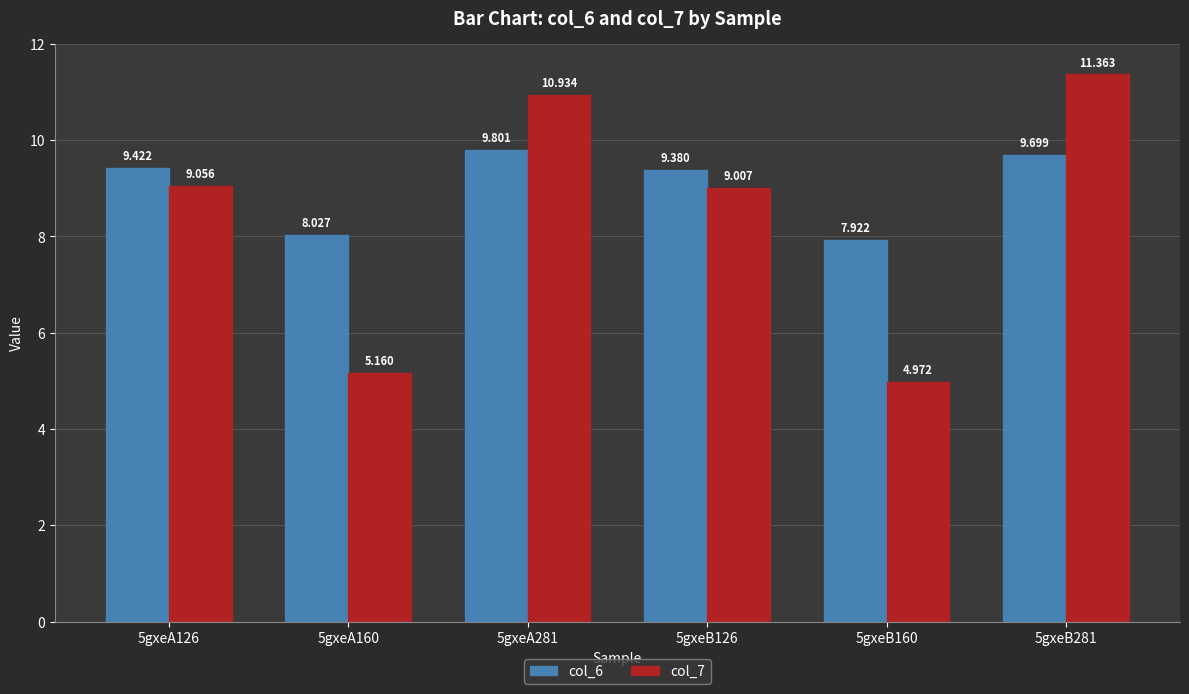

What is the approximate value of col_7 at 5gxeA281?

10.9